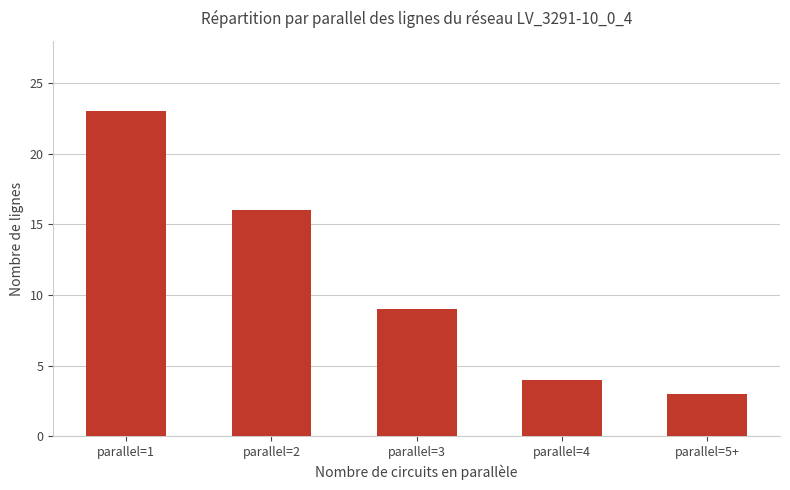

What is the ratio of the value at parallel=5+ to the value at parallel=3?

0.3